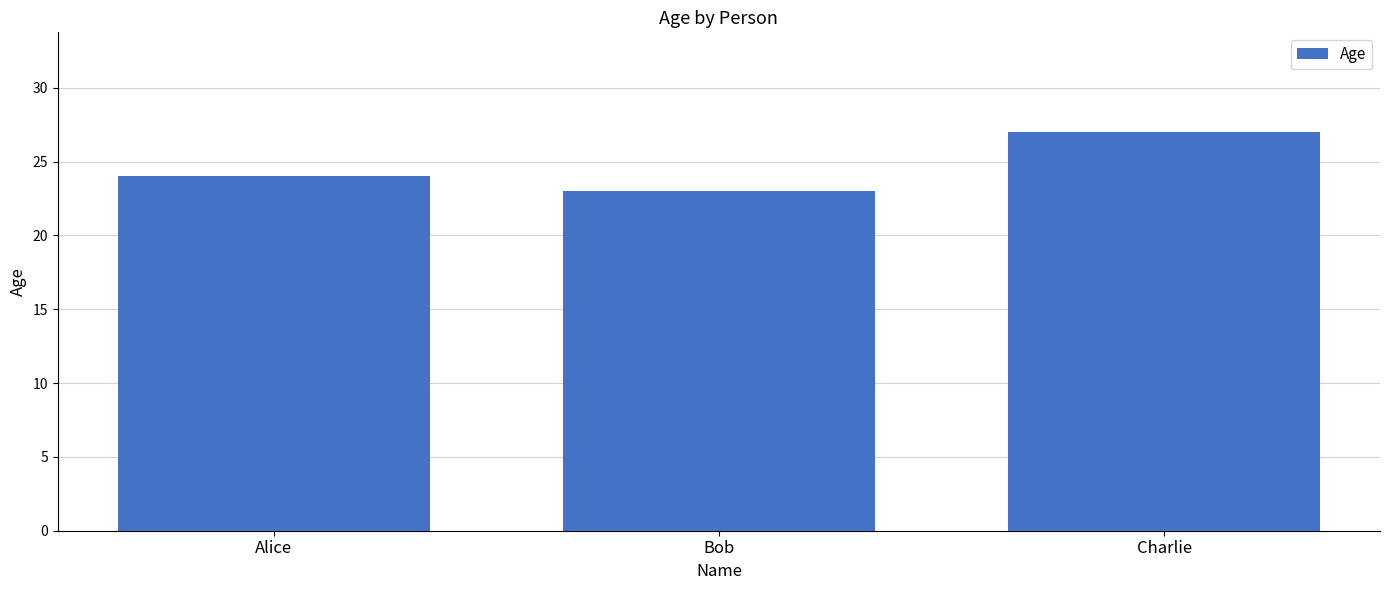

How many values are between 23 and 27?

3